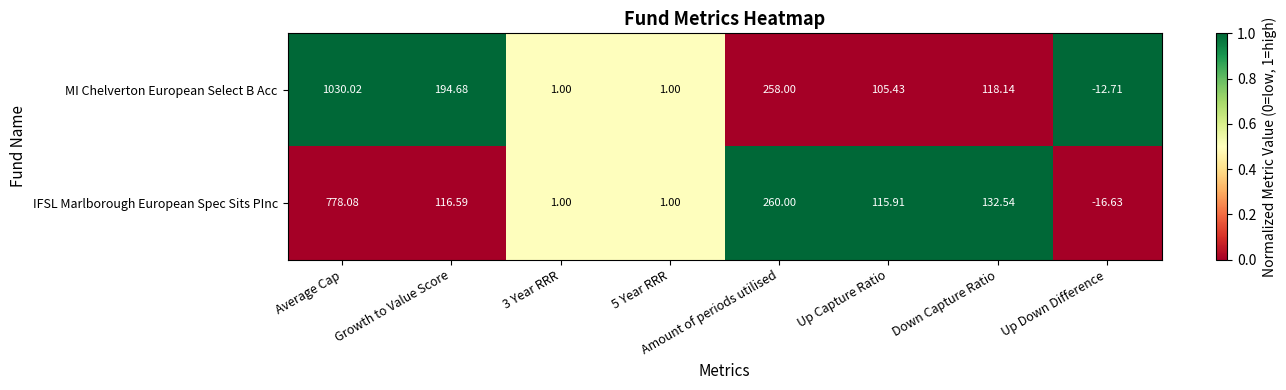

Which category has the lowest value across all series?

Up Down Difference